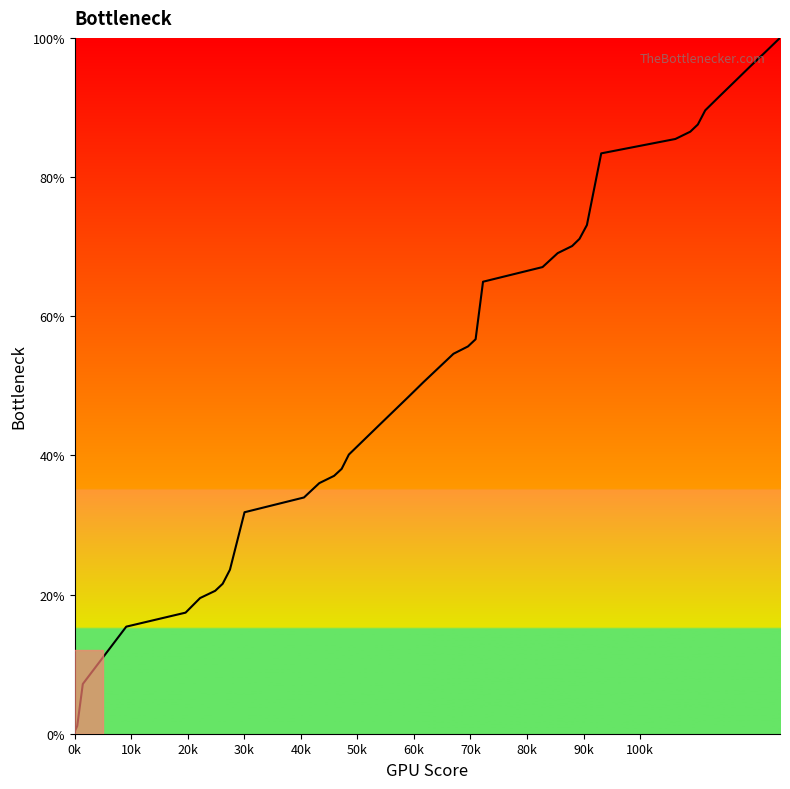

What is the maximum value shown in the chart?

1.0